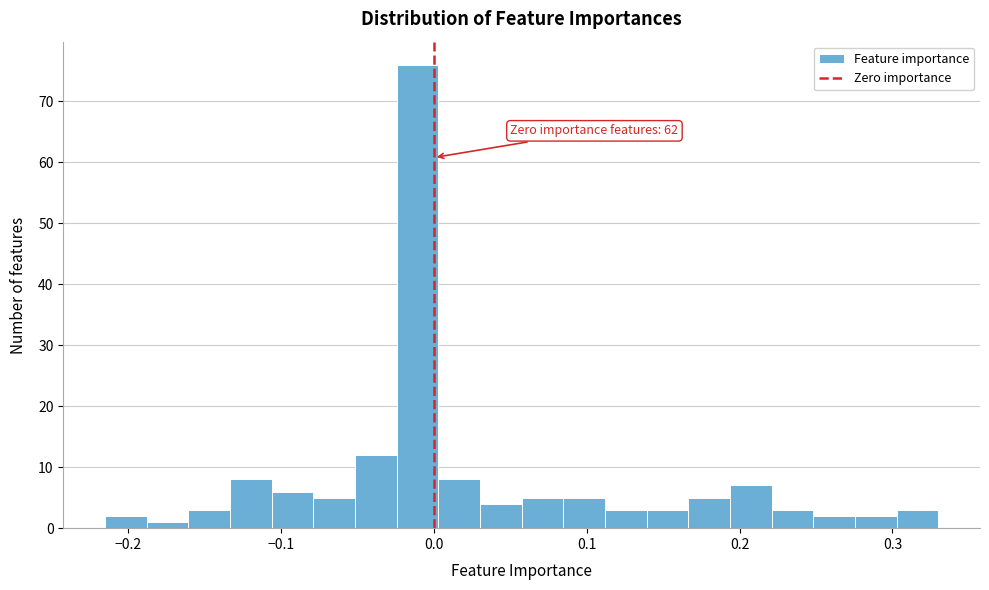

Read against the x-axis, roughly where is the centre of the tallest bar?

-0.01